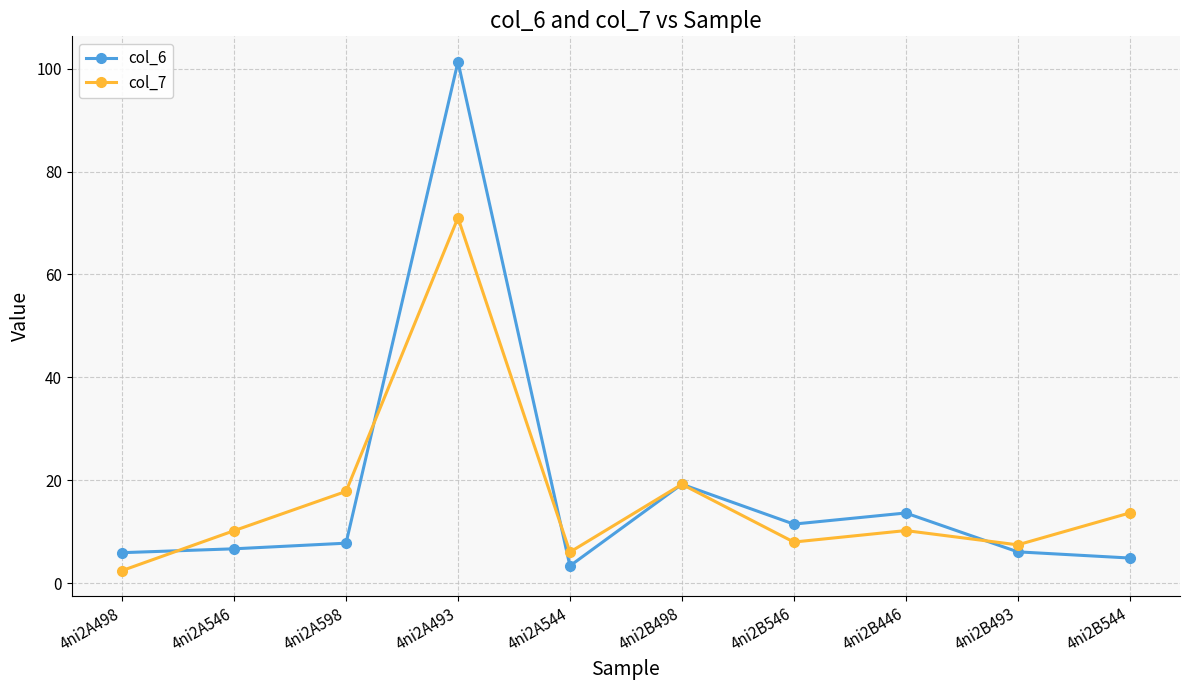

What is the spread (max minus min) of values at 4ni2A498?

3.5